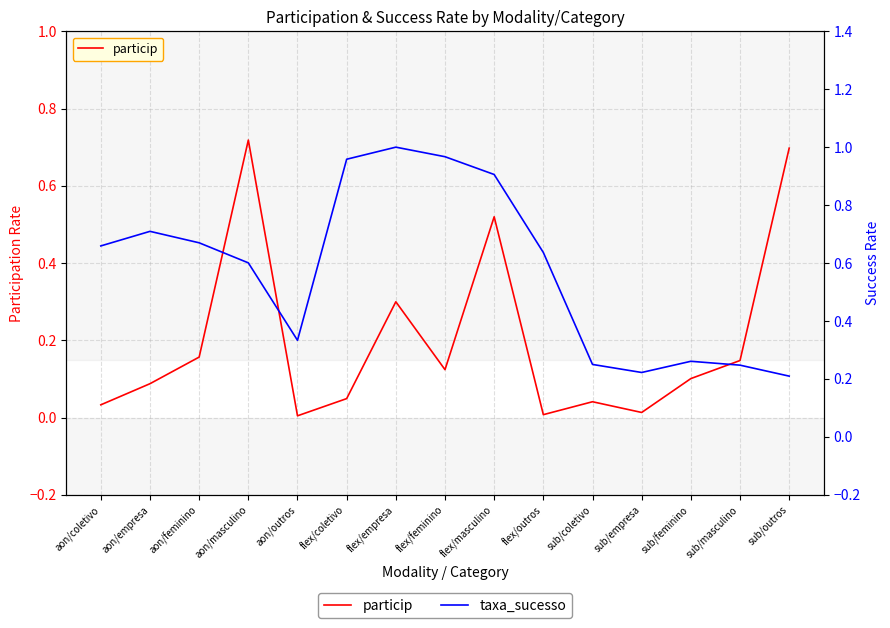

What is the sum of all particip values?

3.0